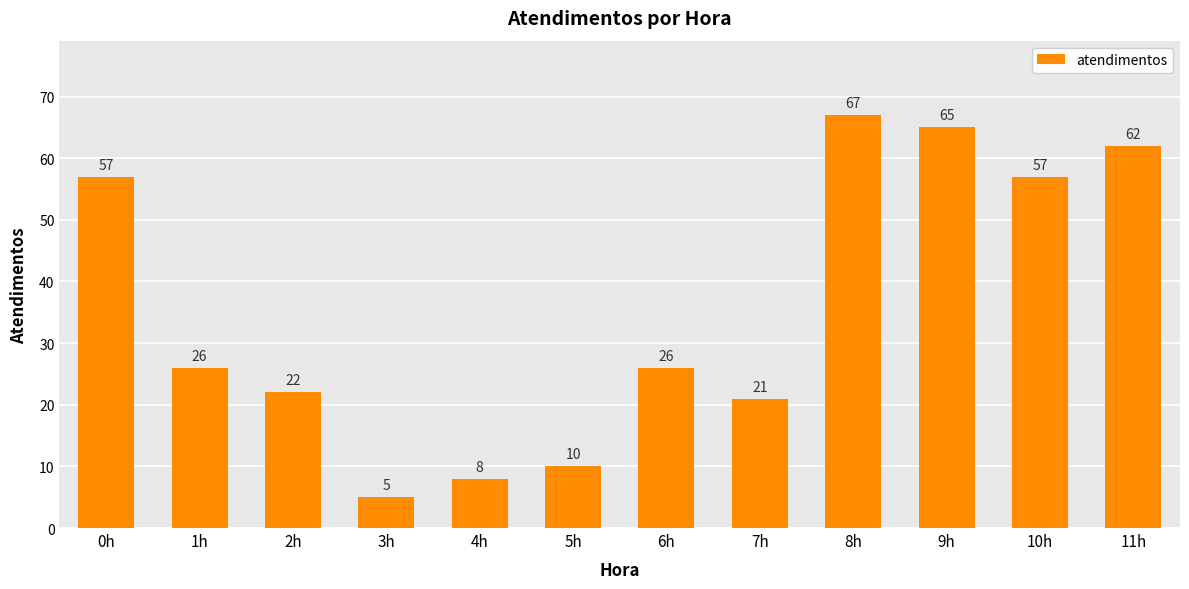

Reading left to right, what are all the values shown in this chart?

57	26	22	5	8	10	26	21	67	65	57	62